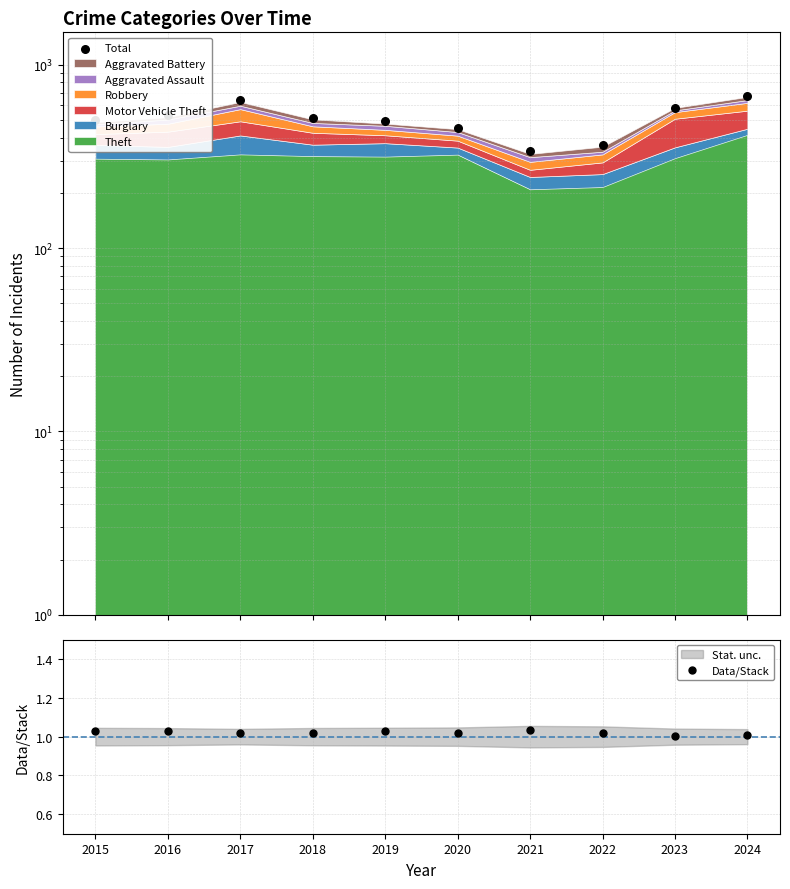

At which category is the sum across all series the highest?

2024